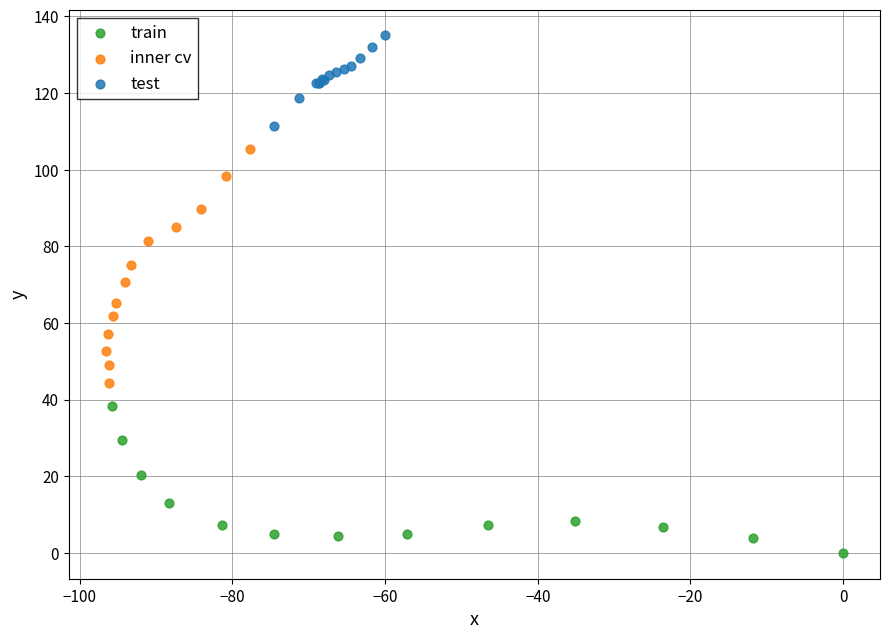

What are all the series names shown in the legend?

train, inner cv, test